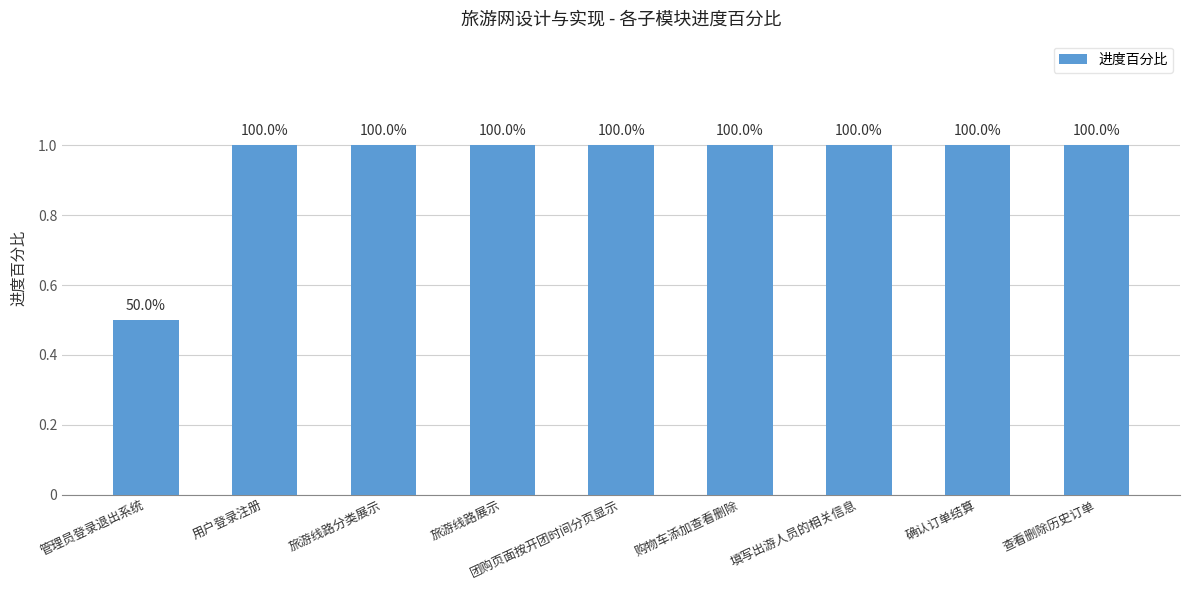

How many bars are there in total?

9